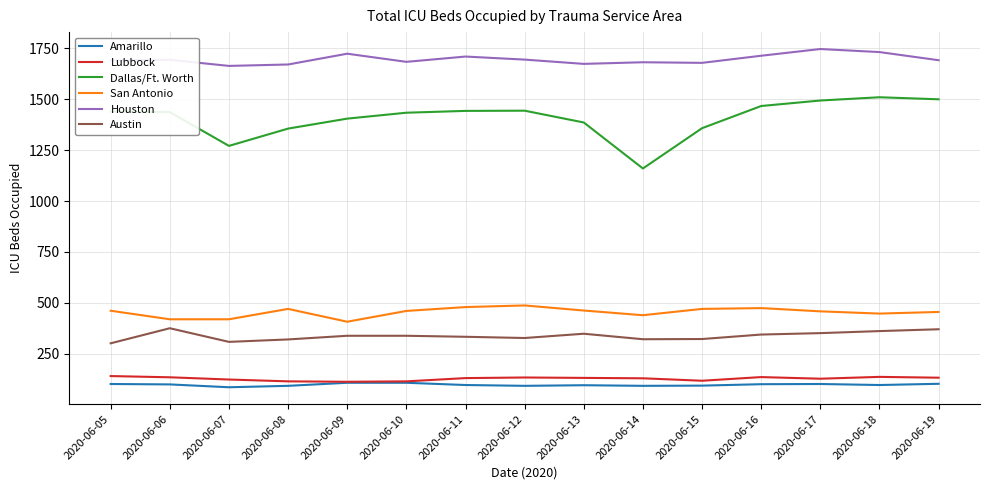

Which series has the largest total across all categories?

Houston